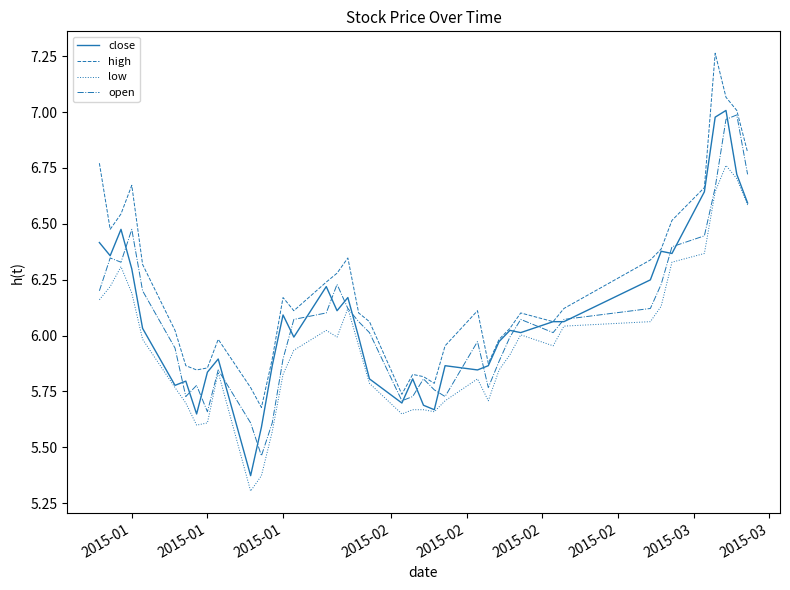

Which series has the largest total across all categories?

high